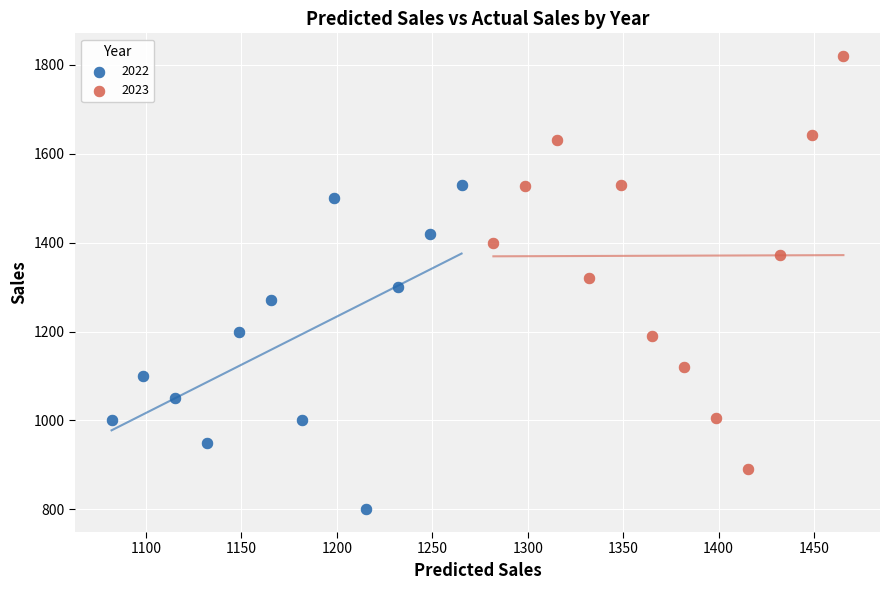

Which series reaches the minimum Y coordinate?

2022